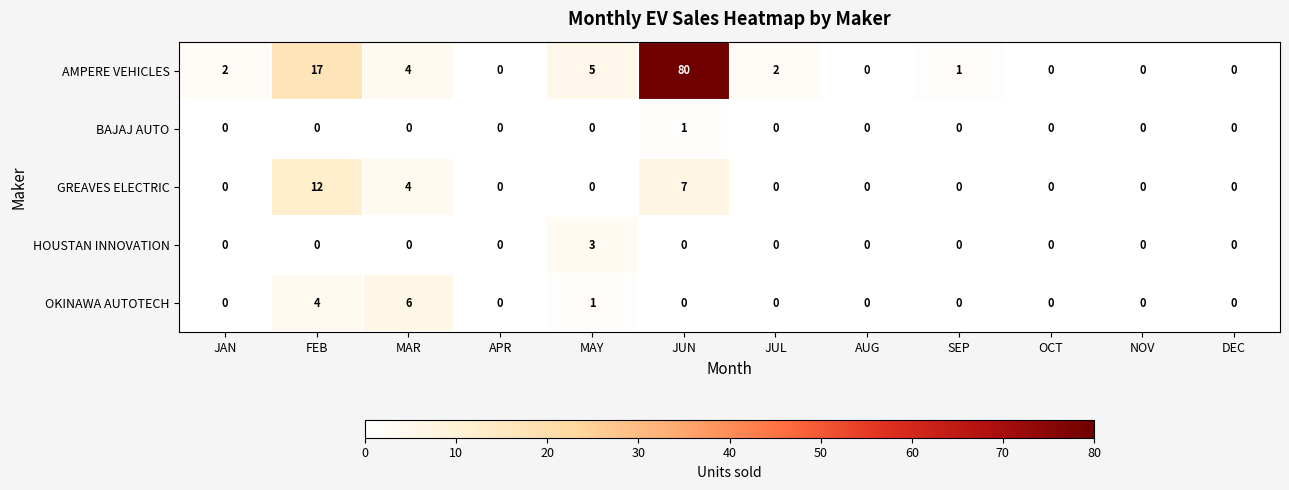

What is the total value across all series at MAY?

9